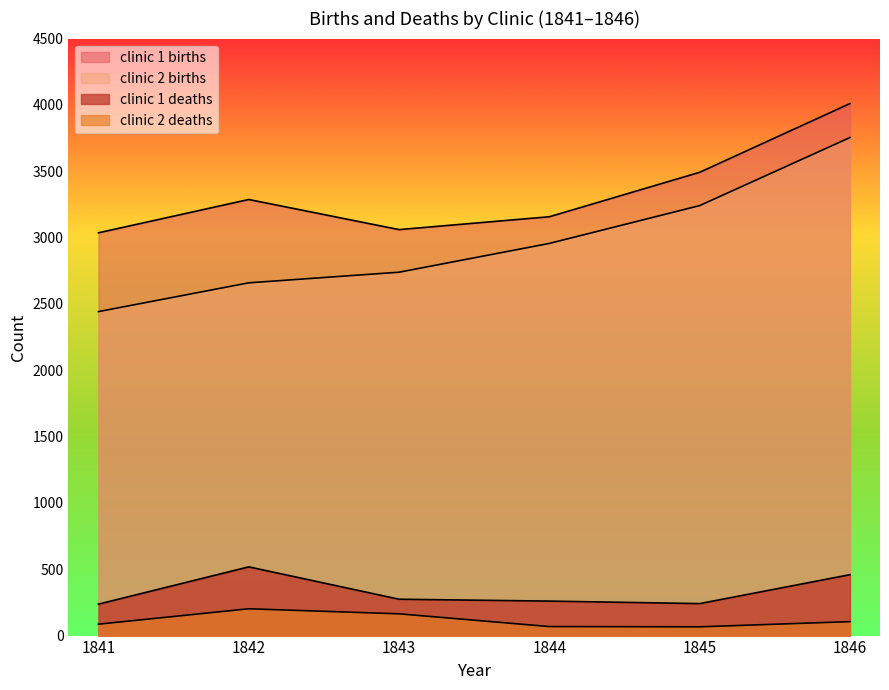

Does the chart have visible grid lines?

No